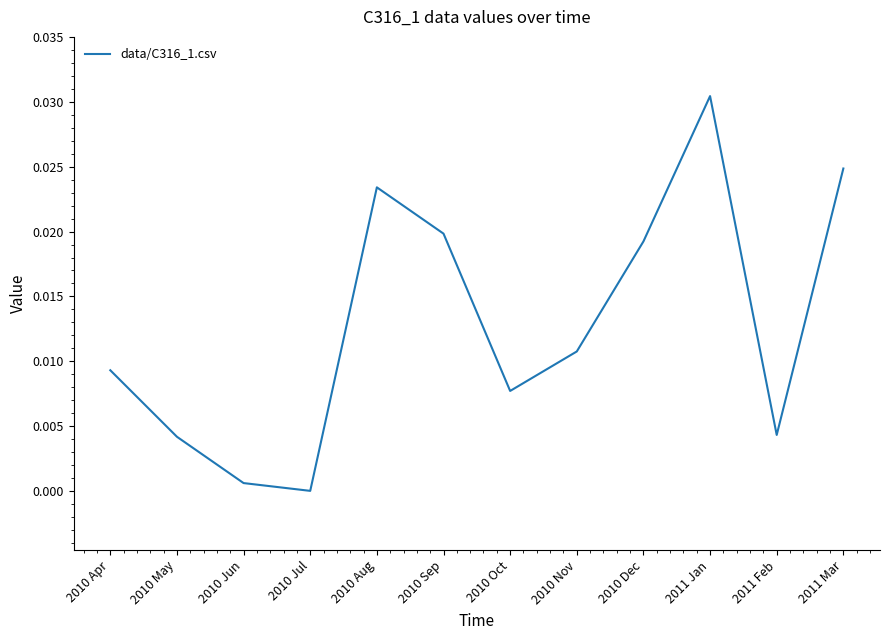

What position from the left is 2011 Jan?

10